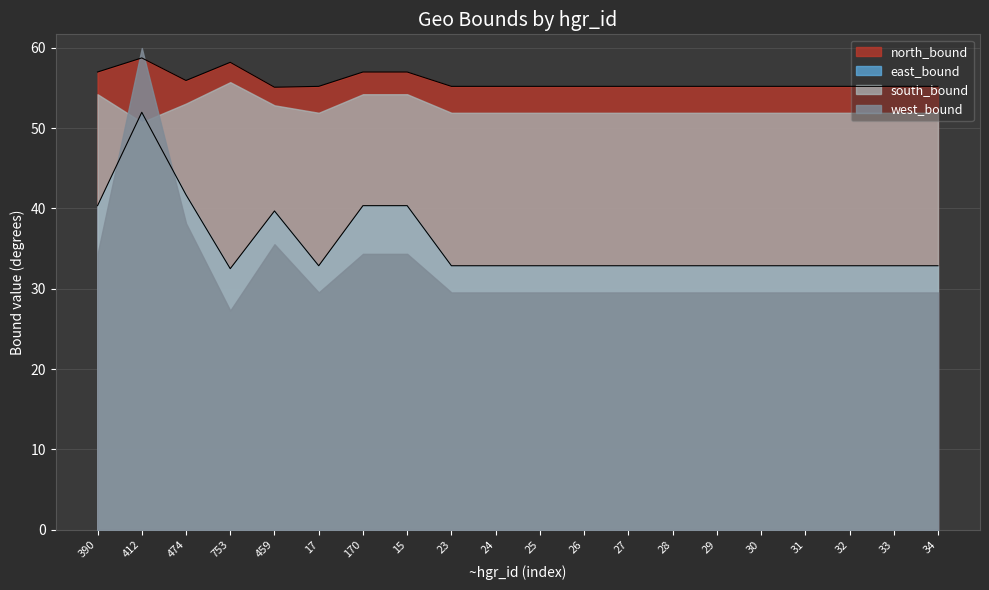

List the labels in order of north_bound value, smallest first.

459, 17, 23, 24, 25, 26, 27, 28, 29, 30, 31, 32, 33, 34, 474, 390, 170, 15, 753, 412